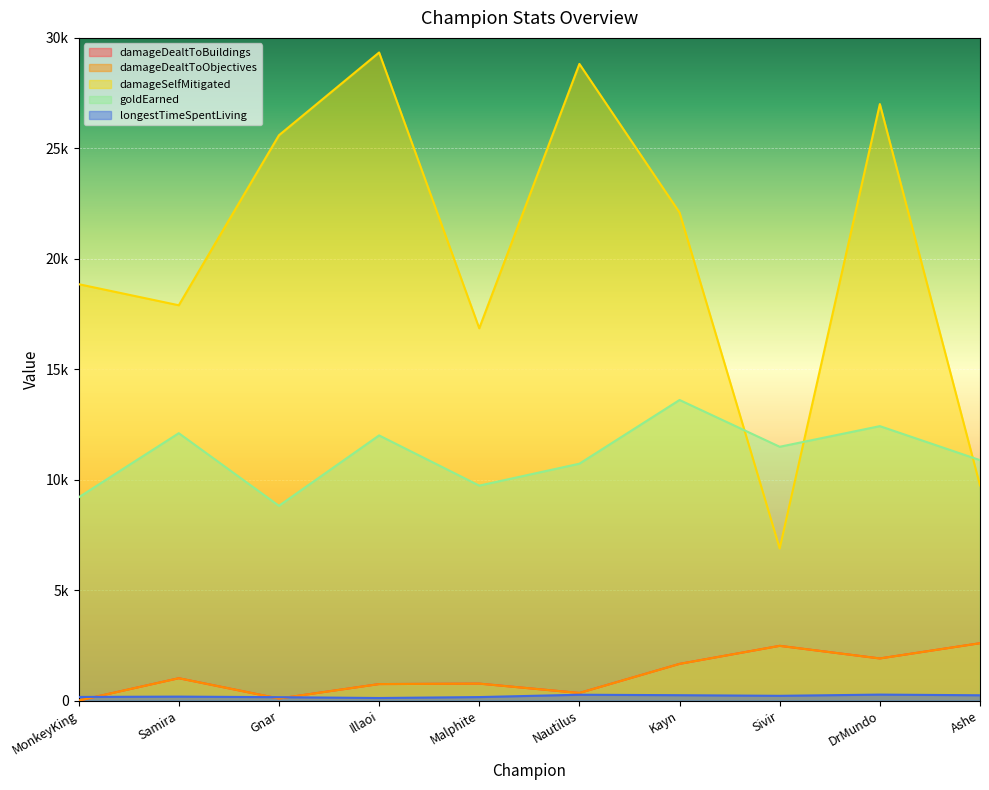

What is the value of the damageSelfMitigated point at the 9th from the left?

27004